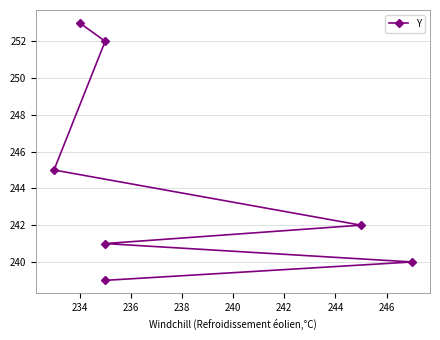

Which has a higher value, 242 or 240?

242